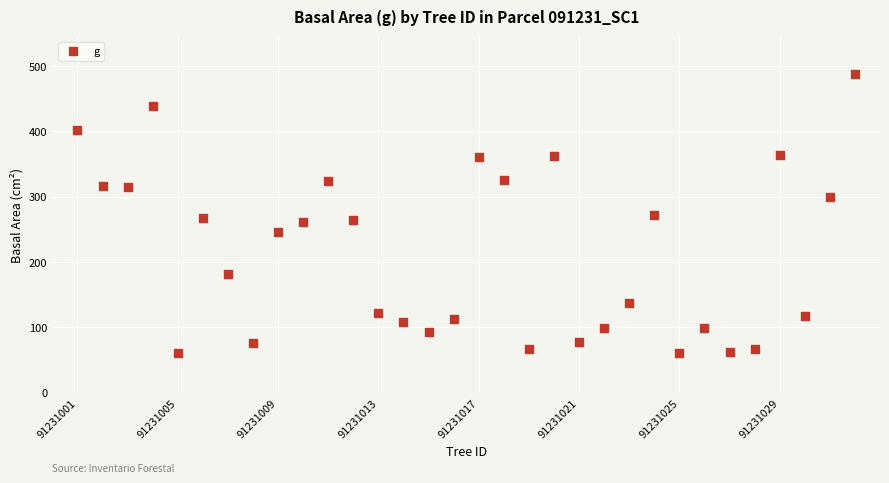

What is the range of Y values (max minus min)?

426.8